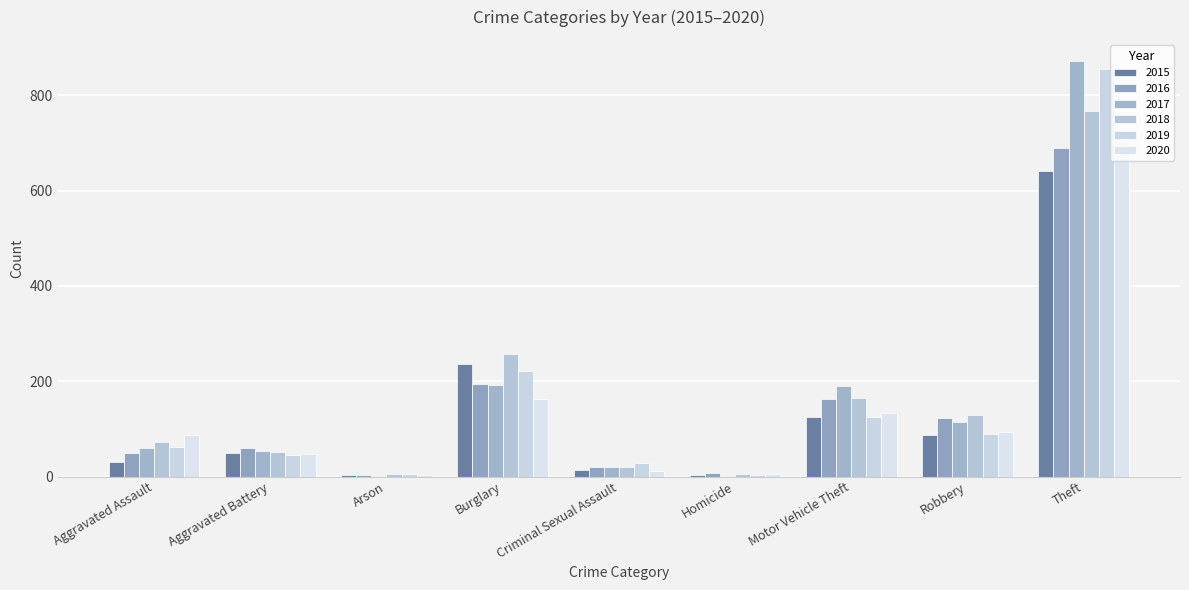

At which category is the sum across all series the highest?

Theft